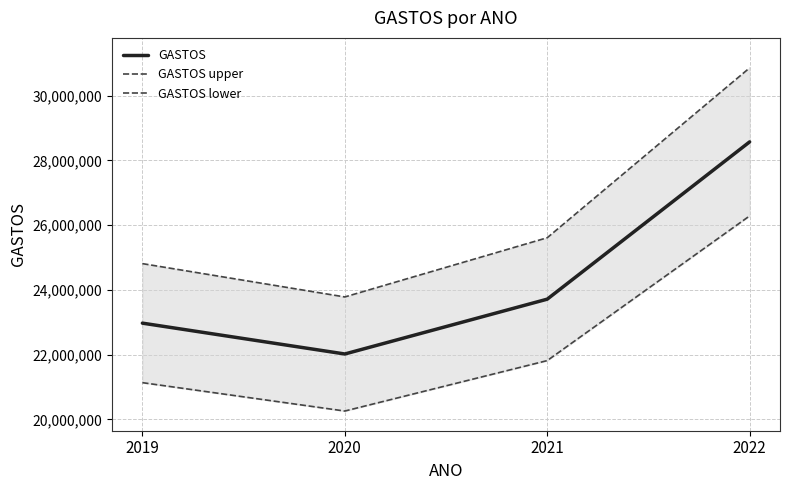

True or false: GASTOS upper and GASTOS lower cross at least once.

False